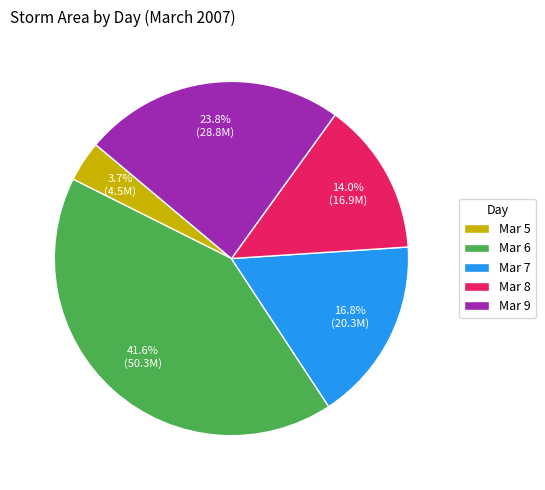

Which category has the smallest portion of the pie?

Mar 5